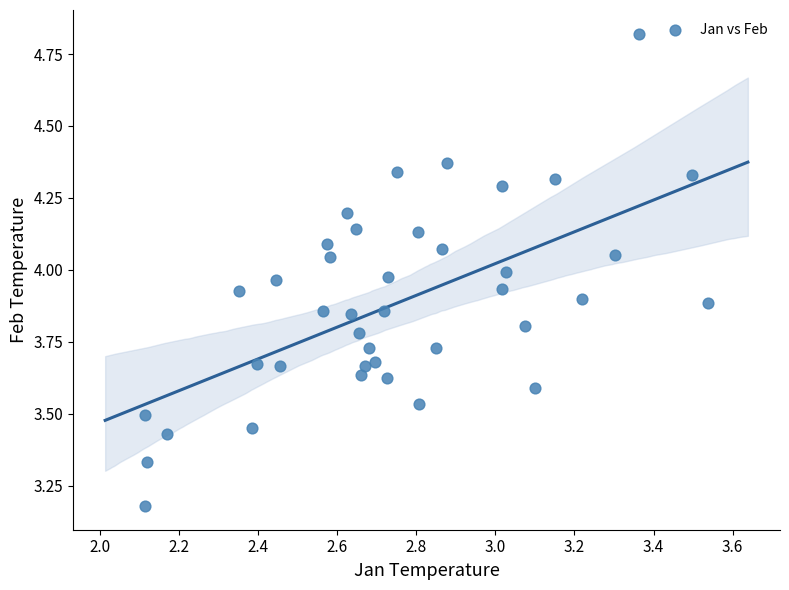

What is the range of Y values (max minus min)?

1.6